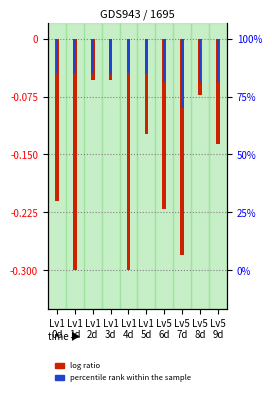

Which category has the lowest value in the percentile rank series?

Lv5
7d